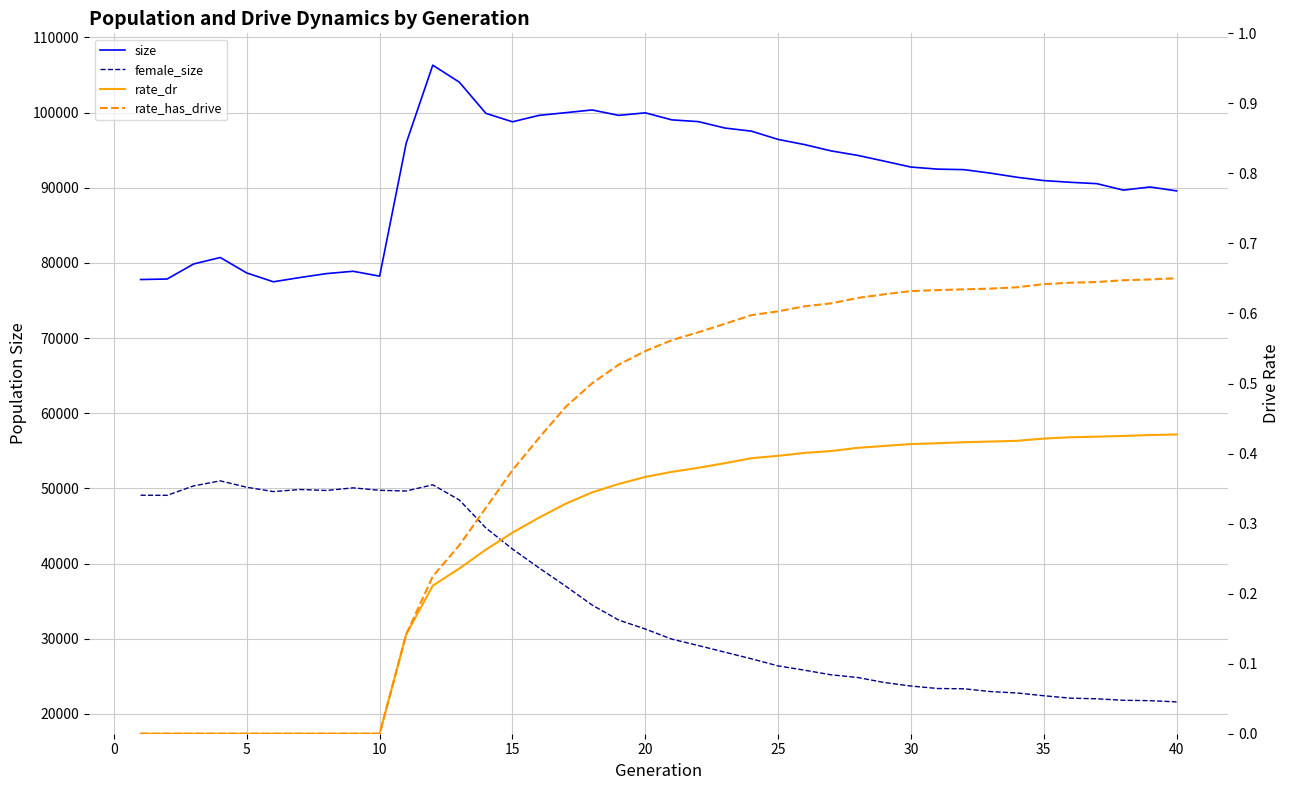

How many interior local peaks does the size series have?

6